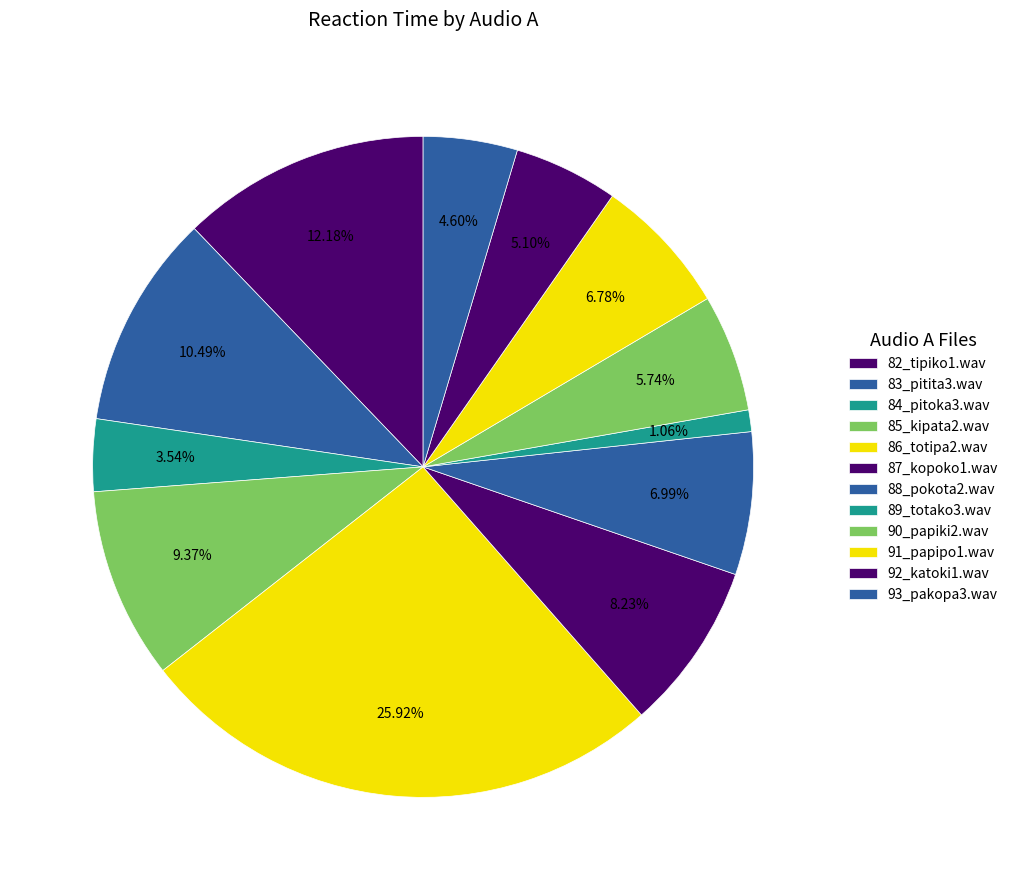

To the nearest percent, what portion does 83_pitita3.wav represent?

10%